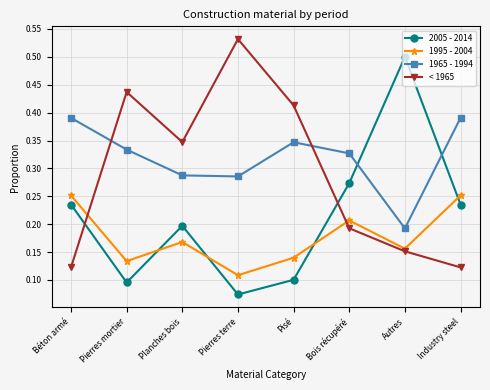

Rank the series by their average value, from lowest to highest.

1995 - 2004, 2005 - 2014, < 1965, 1965 - 1994